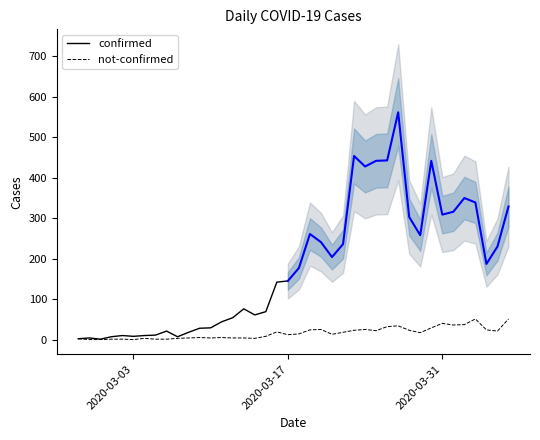

What is the highest value of the not-confirmed series?

51